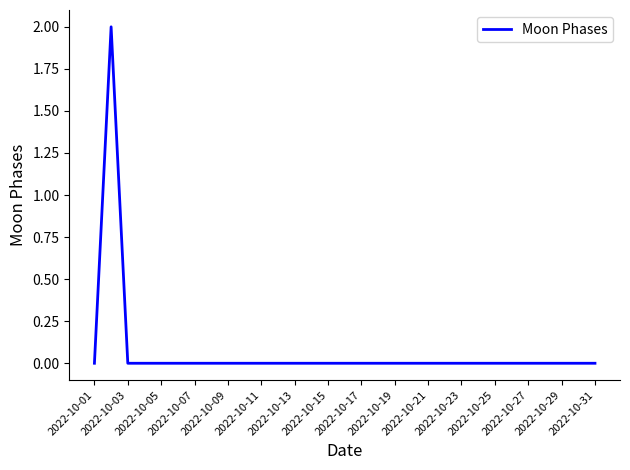

How many categories are shown in the chart?

31